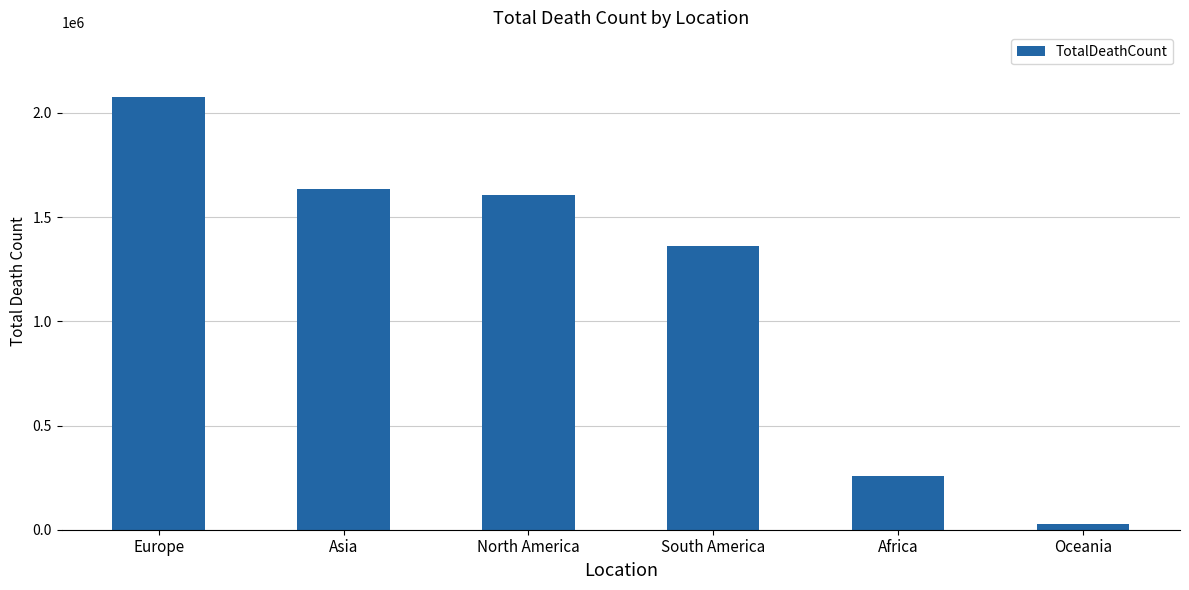

True or false: the data shows 1605610 at North America.

True